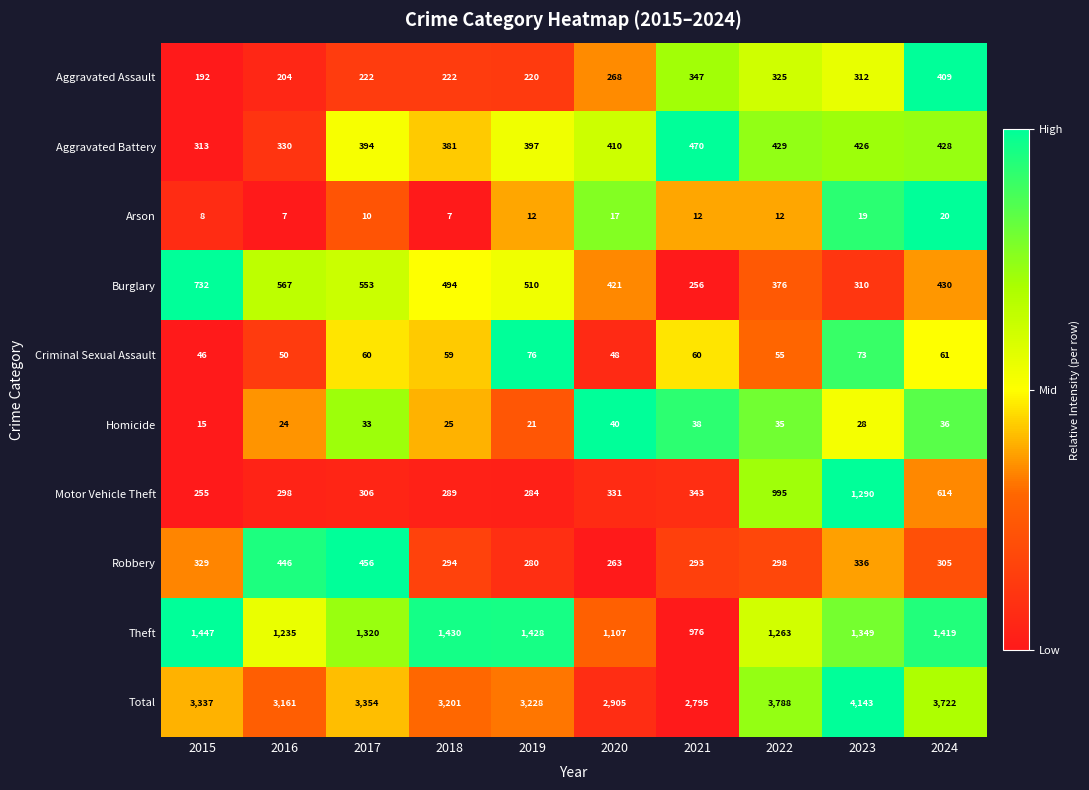

What is the total value across all series at 2024?

7444